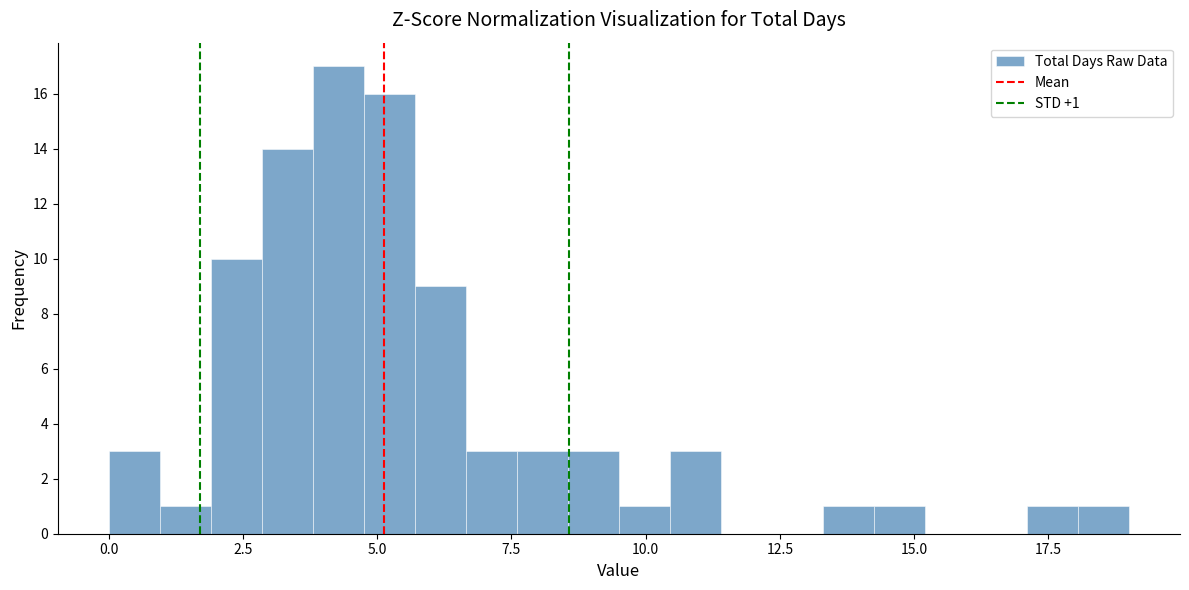

Read against the x-axis, roughly where is the centre of the tallest bar?

4.5